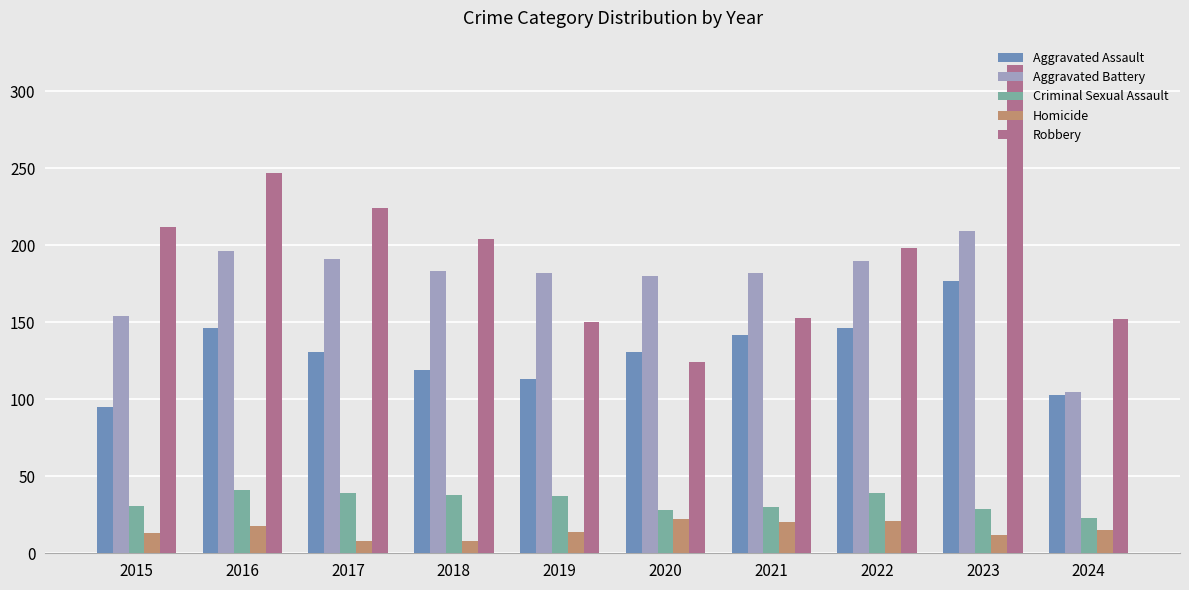

How many data points in Criminal Sexual Assault are less than 37?

5